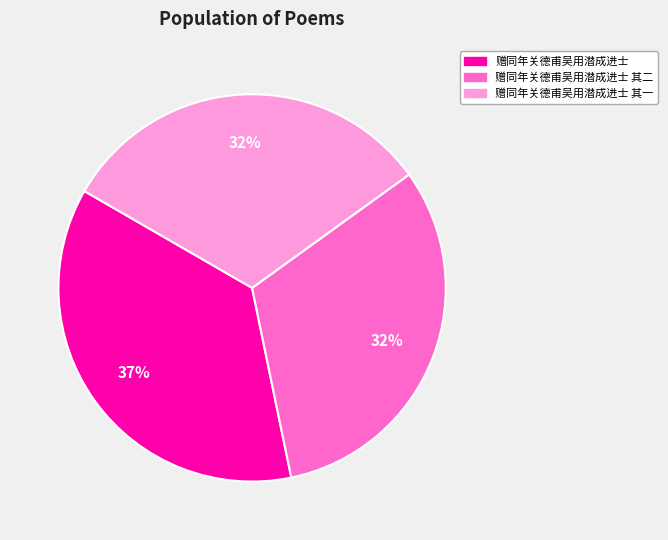

Does 赠同年关德甫吴用潜成进士 其二 account for over 50% of the chart?

No